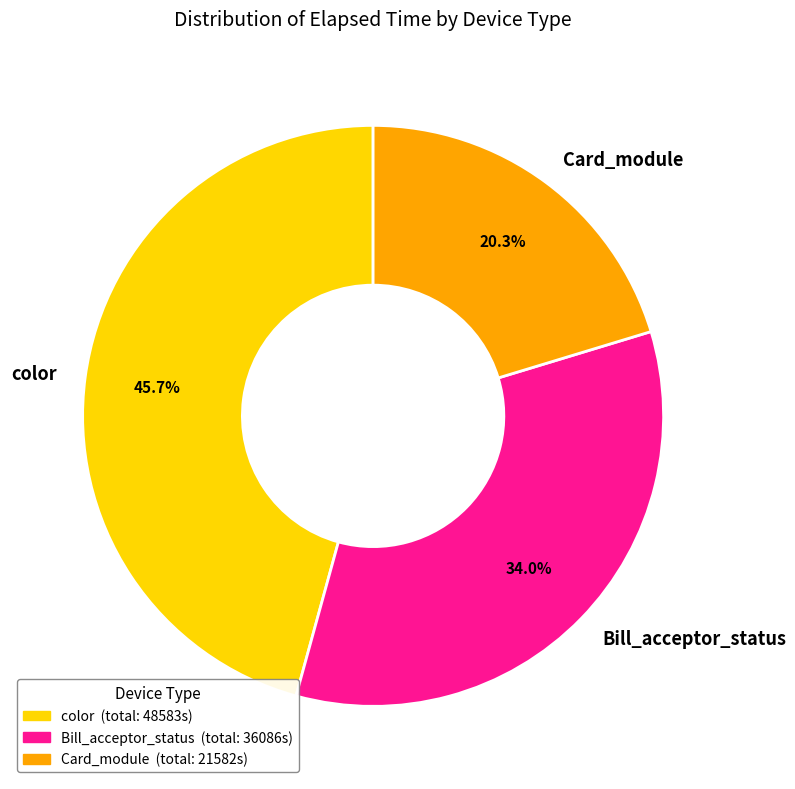

How many segments does this pie chart have?

3